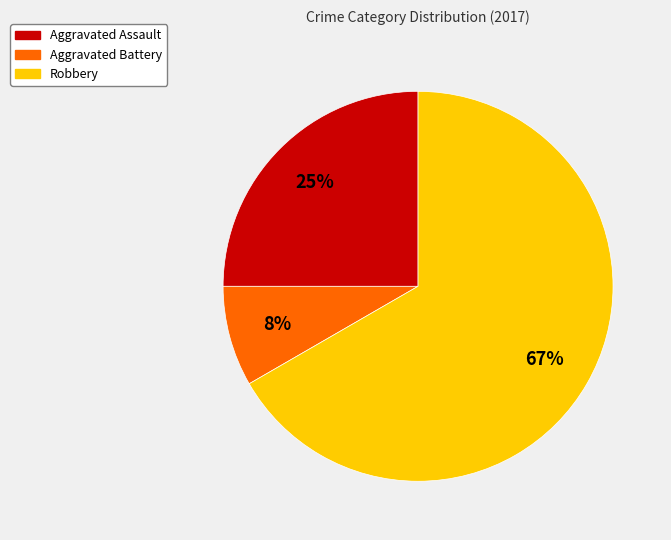

What percentage is the Robbery slice, to the nearest percent?

67%